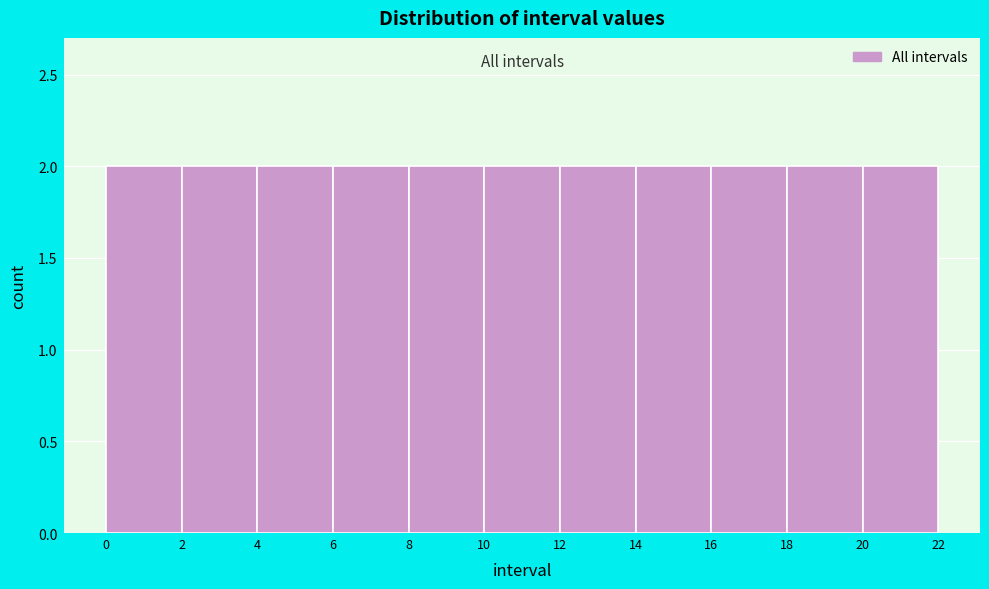

Reading left to right, list every bar in this chart as the range it spans on the x-axis followed by its height. The values are not printed on the chart, so give them approximately, as read against the axis.

0 to 2: 2
2 to 4: 2
4 to 6: 2
6 to 8: 2
8 to 10: 2
10 to 12: 2
12 to 14: 2
14 to 16: 2
16 to 18: 2
18 to 20: 2
20 to 22: 2